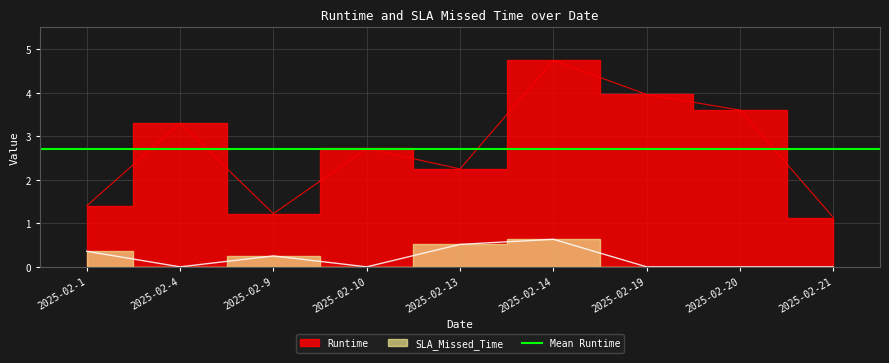

The value of Runtime at 2025-02-10 is 0.7. True or false?

False